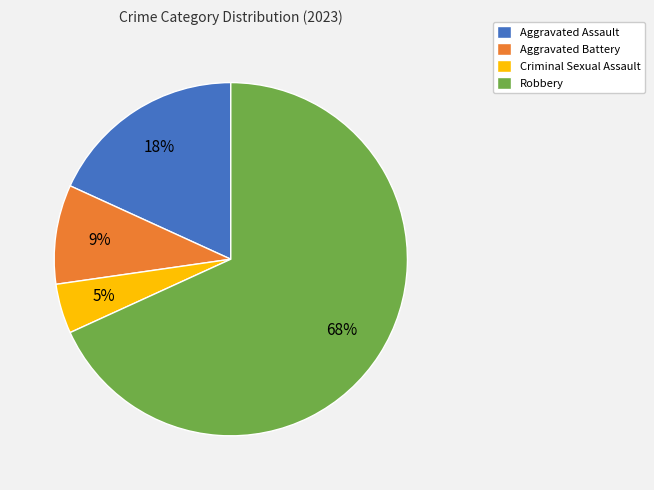

To the nearest percent, what portion does Criminal Sexual Assault represent?

5%